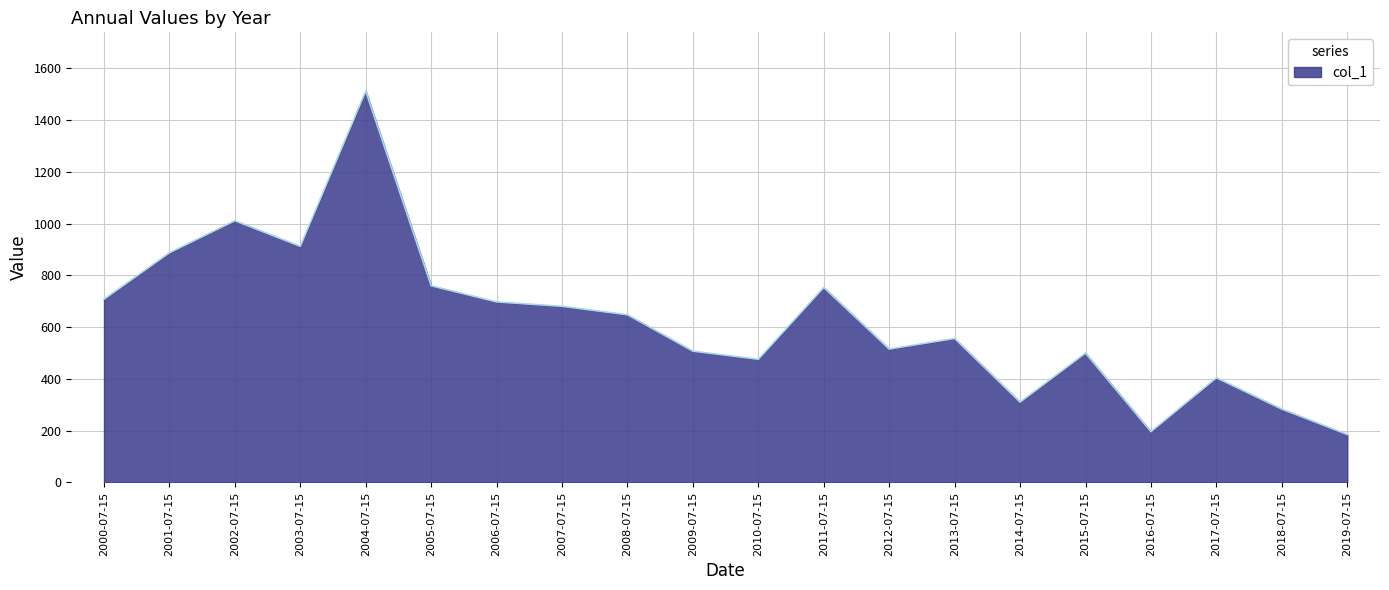

Which category has the highest value across all series?

2004-07-15